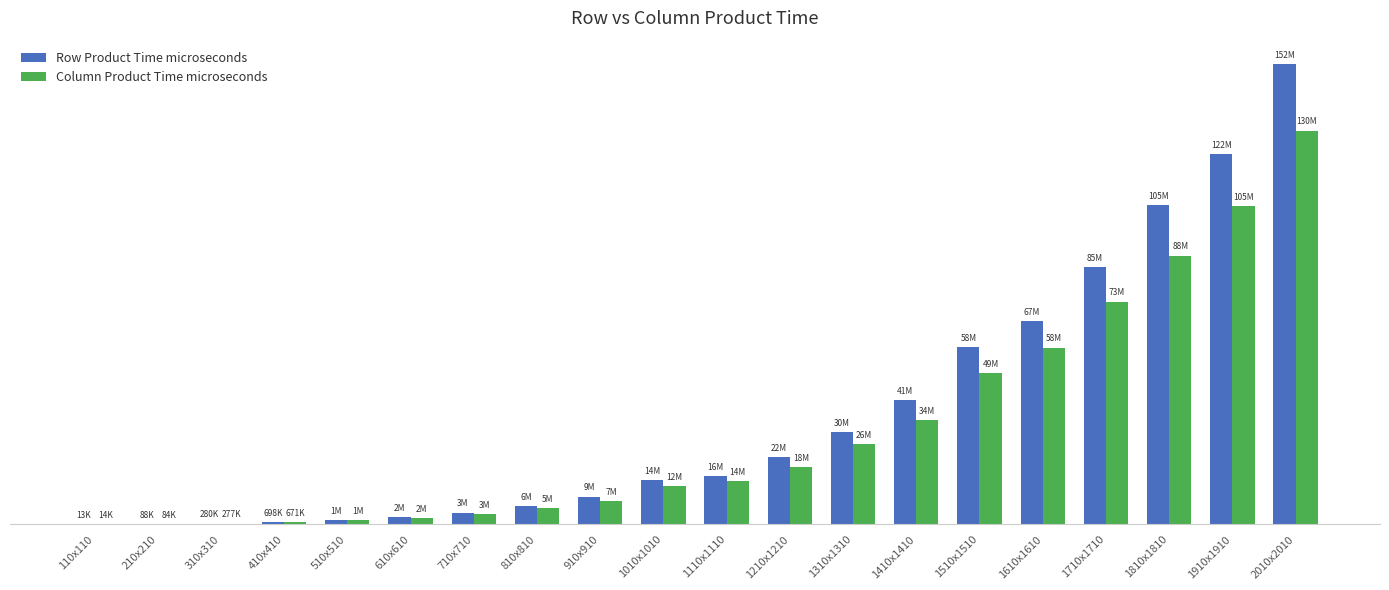

Rank the categories by Row Product Time microseconds value from highest to lowest.

2010x2010, 1910x1910, 1810x1810, 1710x1710, 1610x1610, 1510x1510, 1410x1410, 1310x1310, 1210x1210, 1110x1110, 1010x1010, 910x910, 810x810, 710x710, 610x610, 510x510, 410x410, 310x310, 210x210, 110x110